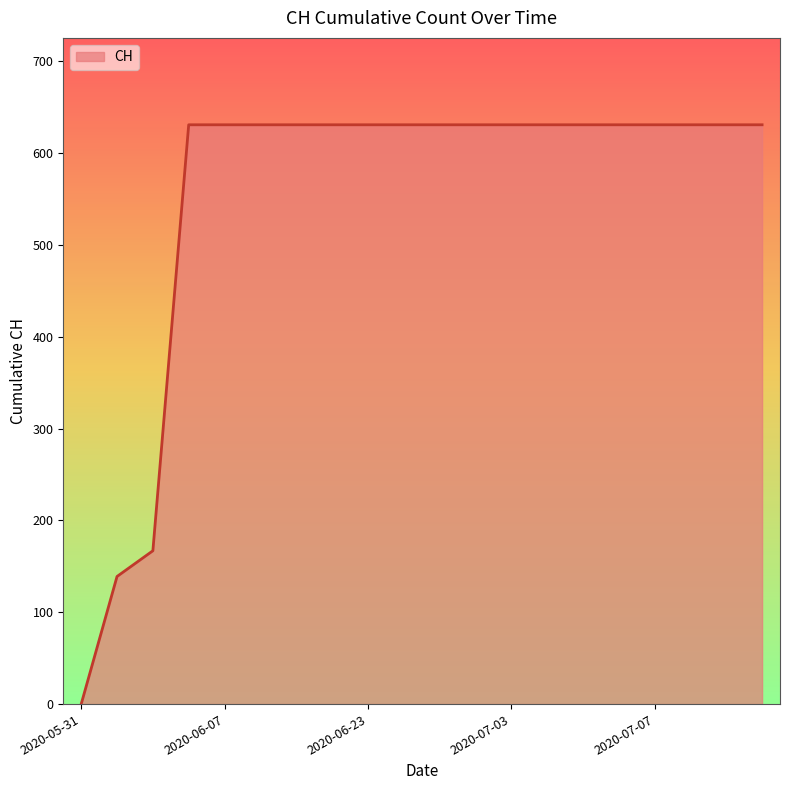

What is the maximum value shown in the chart?

631